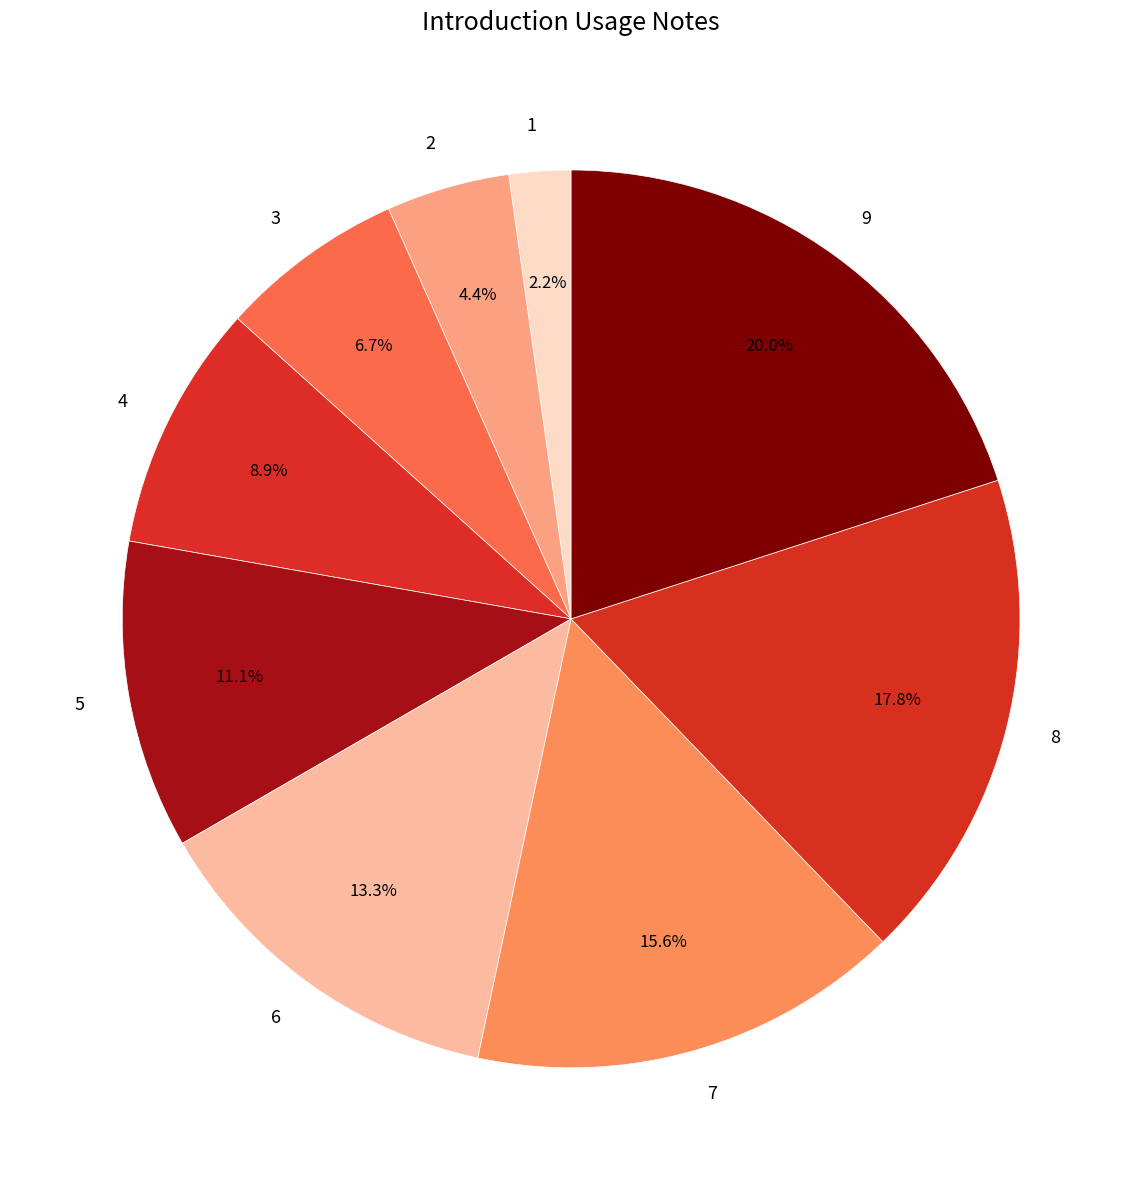

What is the largest slice in the pie chart?

9